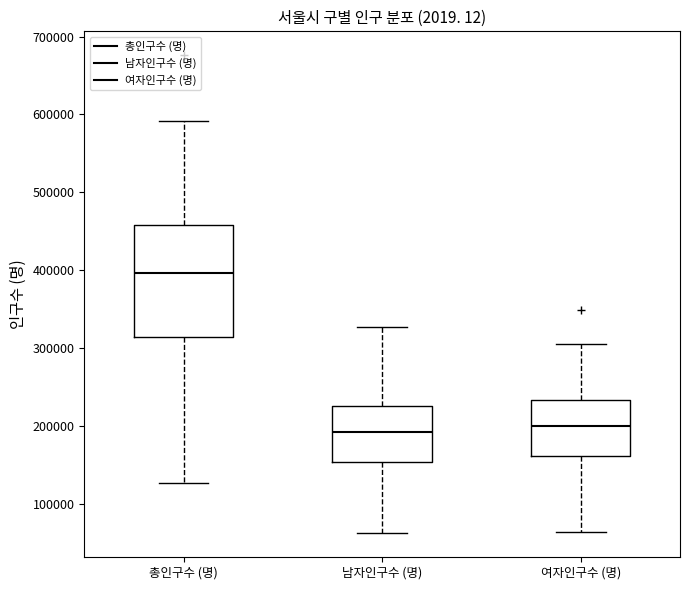

Reading left to right, transcribe this box plot: for each box, give where its median line is, the range the box spans, and where its two whiskers end, as read against the y-axis. The values are not printed on the chart, so give them approximately, as read against the axis.

총인구수 (명): median 400000, box 310000 to 460000, whiskers 130000 to 590000
남자인구수 (명): median 190000, box 150000 to 230000, whiskers 60000 to 330000
여자인구수 (명): median 200000, box 160000 to 230000, whiskers 60000 to 310000